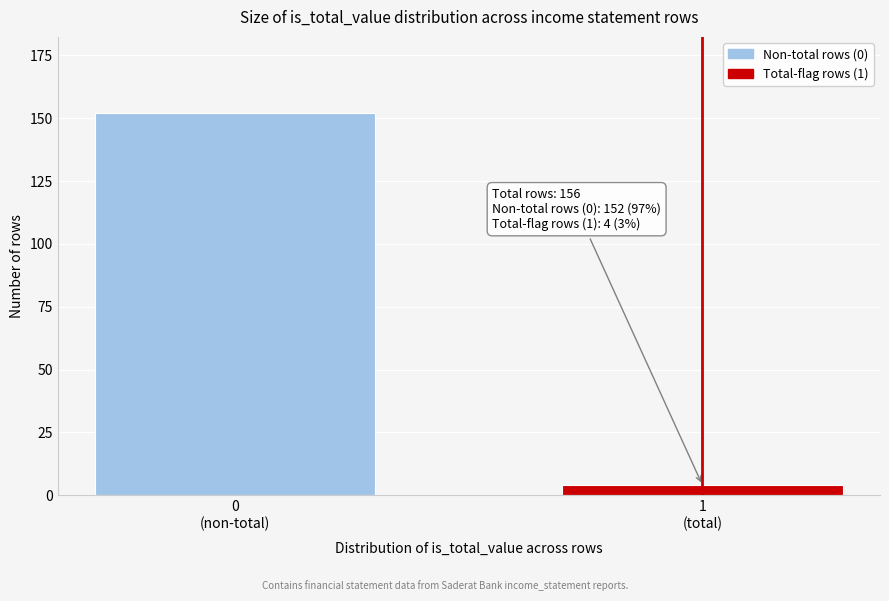

Reading left to right, list all the values displayed in this chart.

152	4